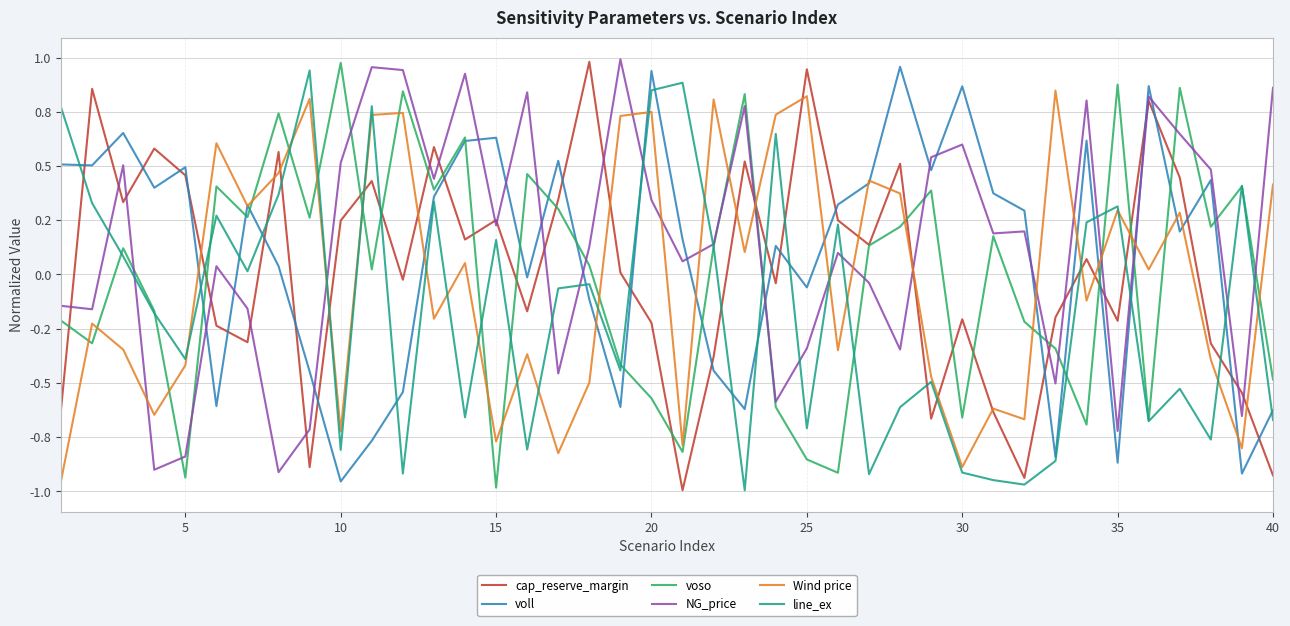

Which series ends up on top after the final intersection of cap_reserve_margin and NG_price?

NG_price